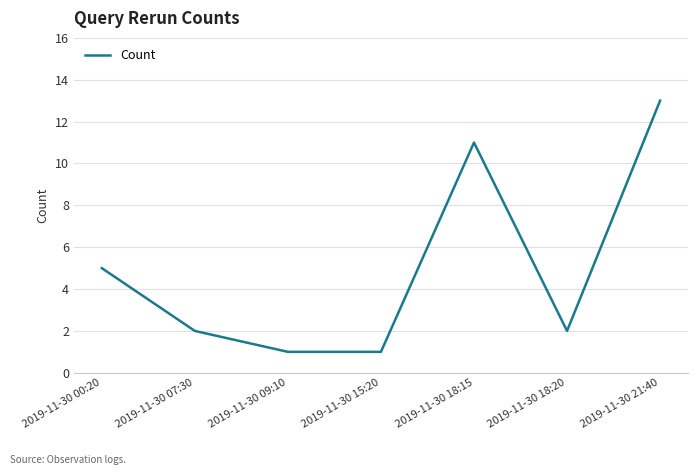

What position from the right is 2019-11-30 21:40?

1